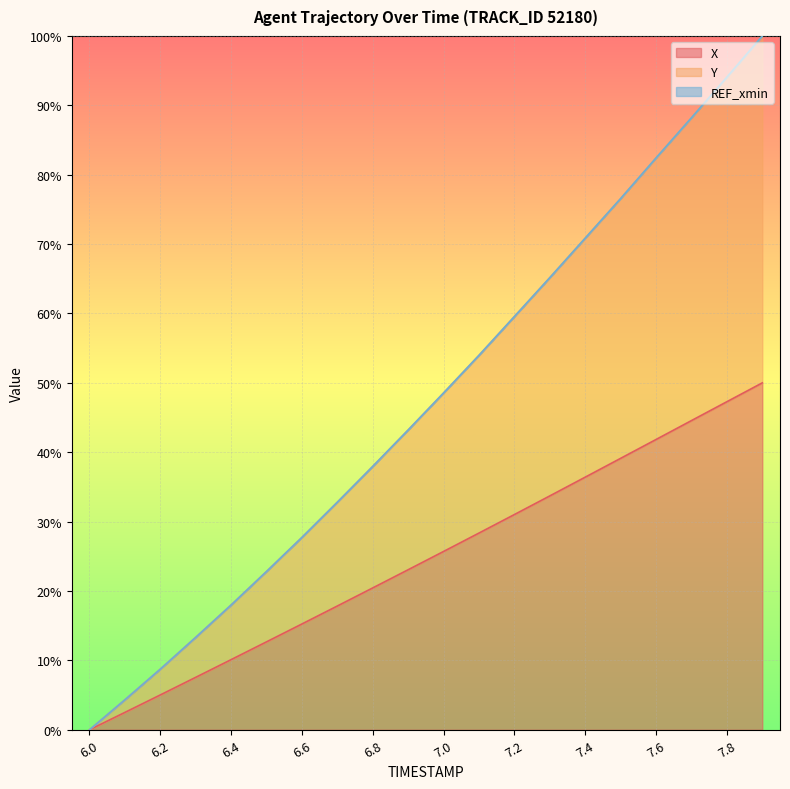

Is it true that X equals 29.0 at 6.8?

False